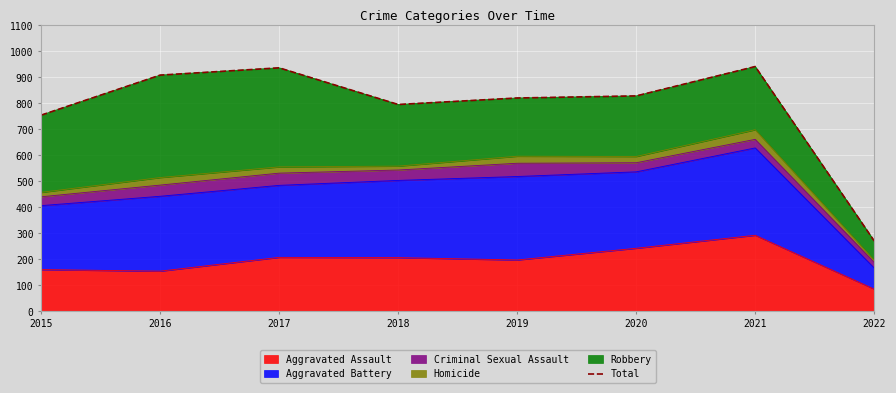

Reading left to right, what are all the values shown in this chart?

2015=754	2016=908	2017=936	2018=795	2019=820	2020=828	2021=941	2022=270